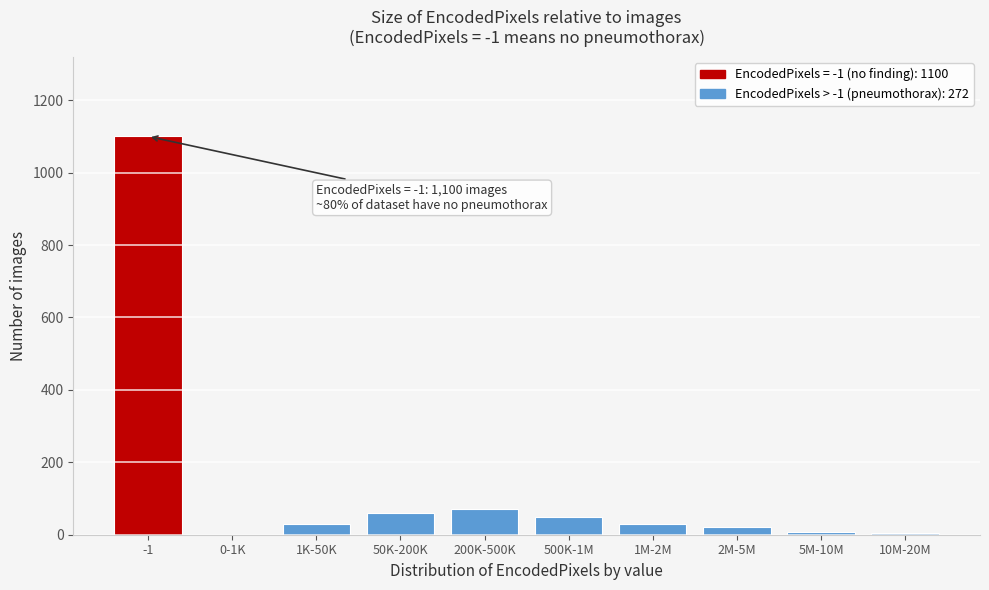

What is the sum of all values?

1372